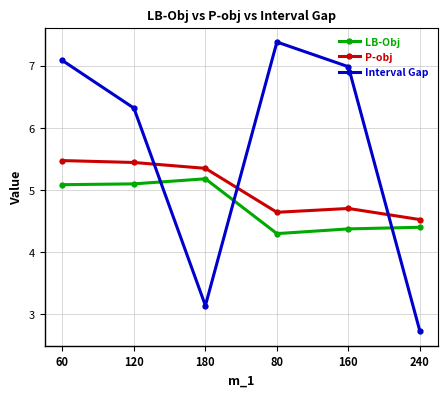

What is the difference between the LB-Obj values at 160 and 80?

0.1